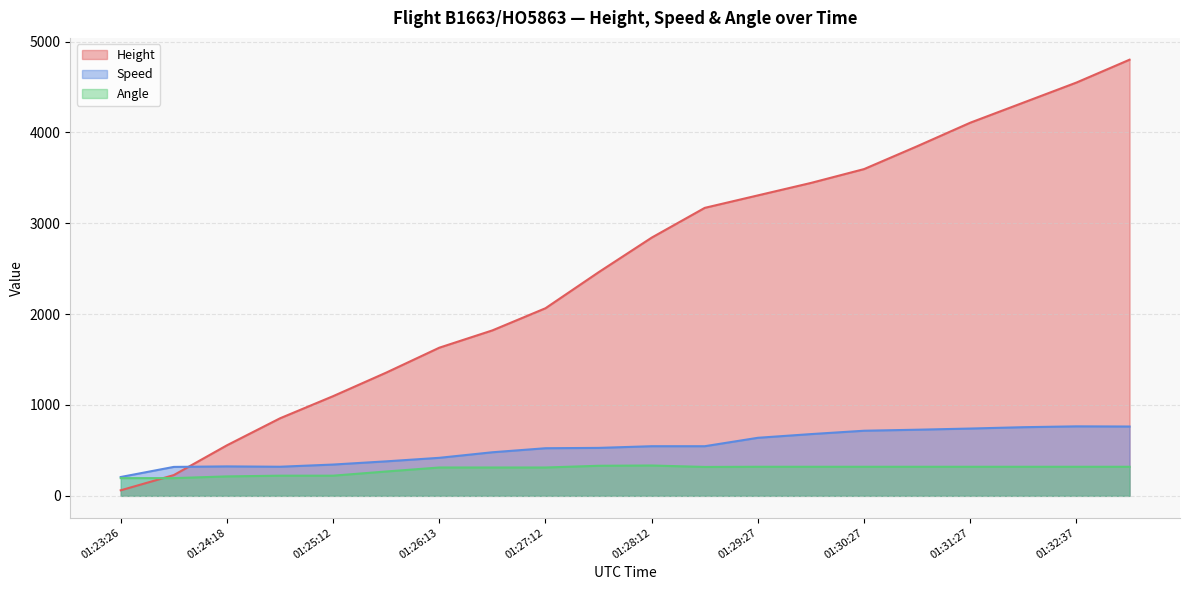

Which series has the largest range (max minus min)?

Height